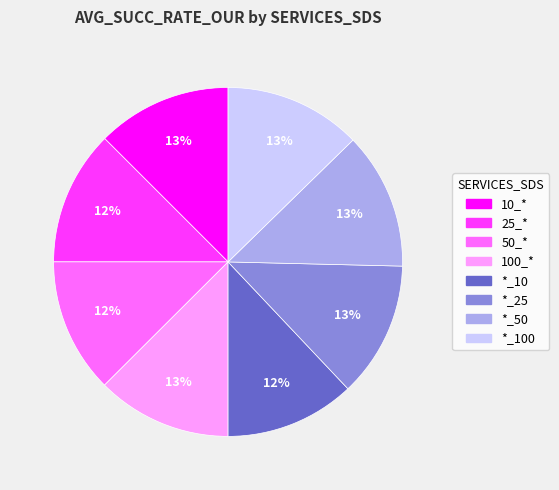

To the nearest percent, what is the difference between the largest and smallest slice percentages?

1%